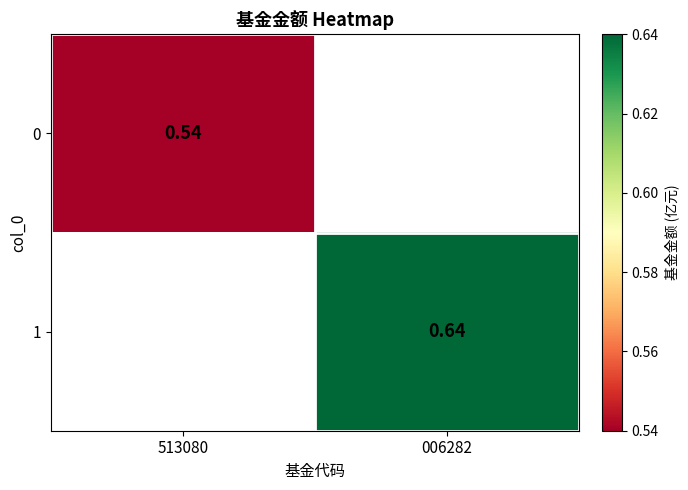

How many values in 0 are above zero?

1